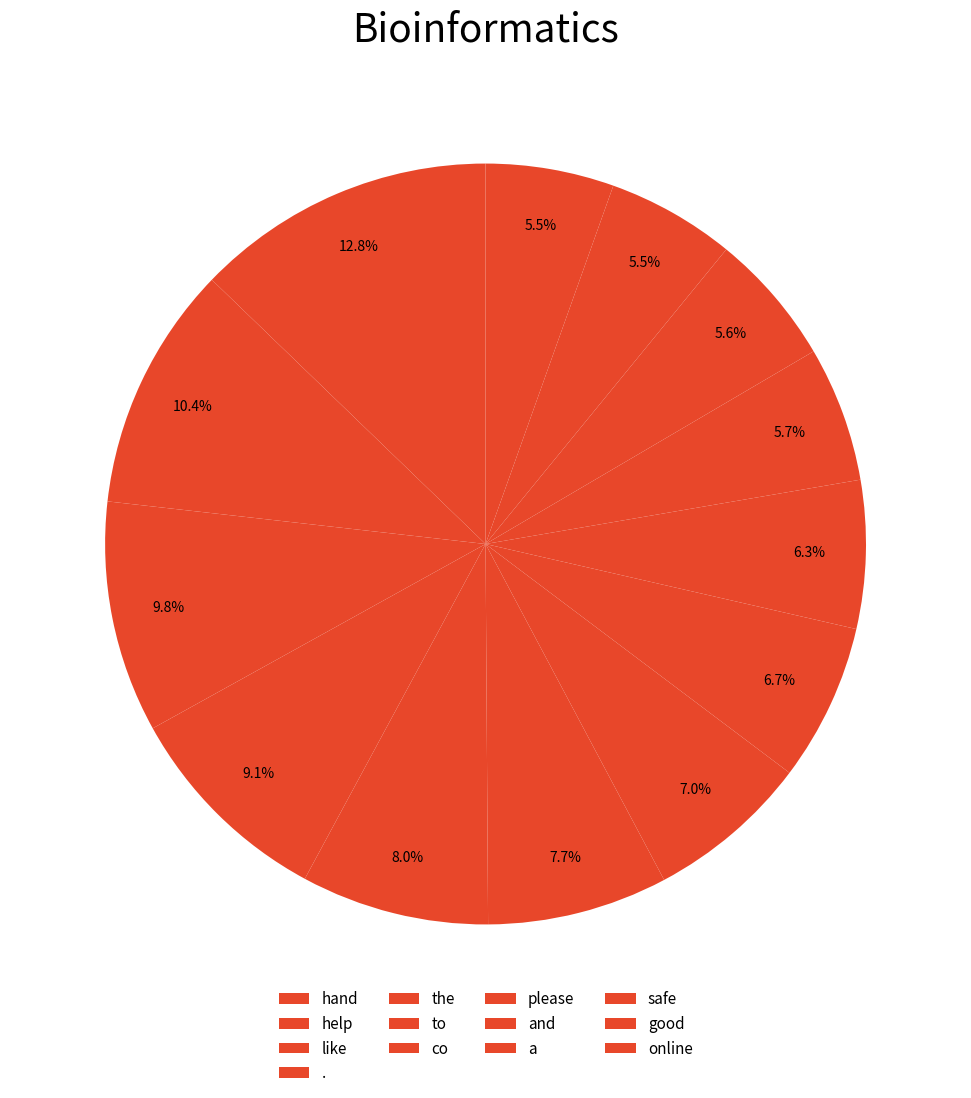

Which slice is the smallest?

online